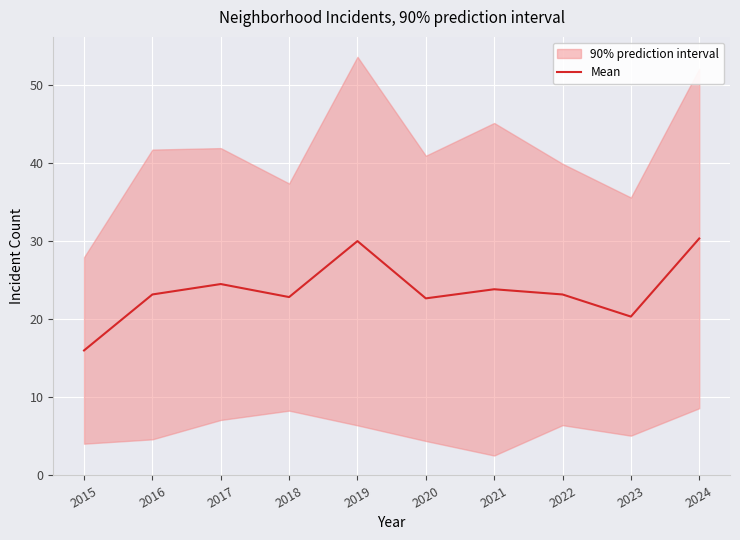

The chart shows a value of 24.5 at 2017. True or false?

True